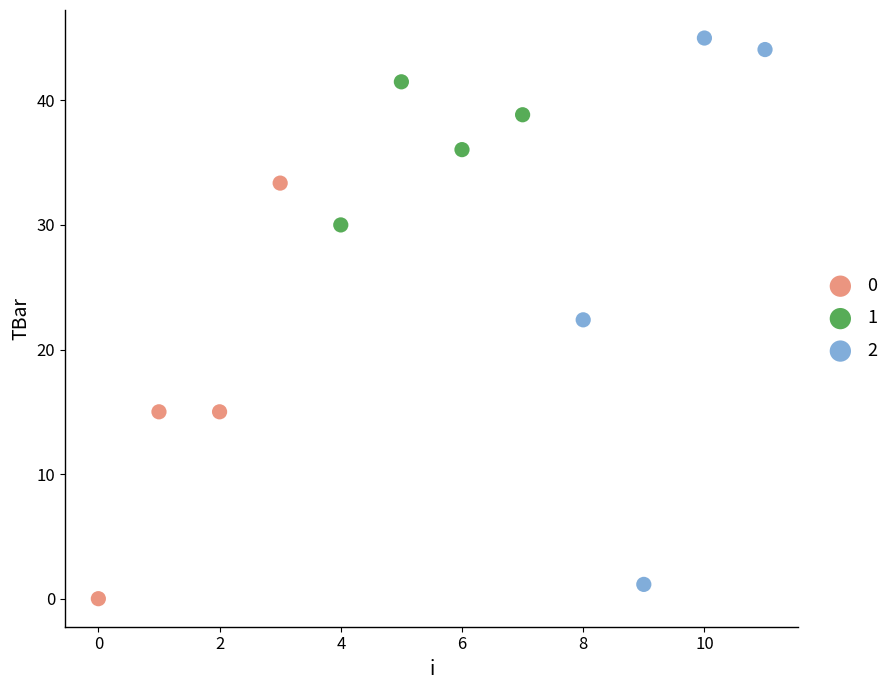

What are all the series names shown in the legend?

0, 1, 2